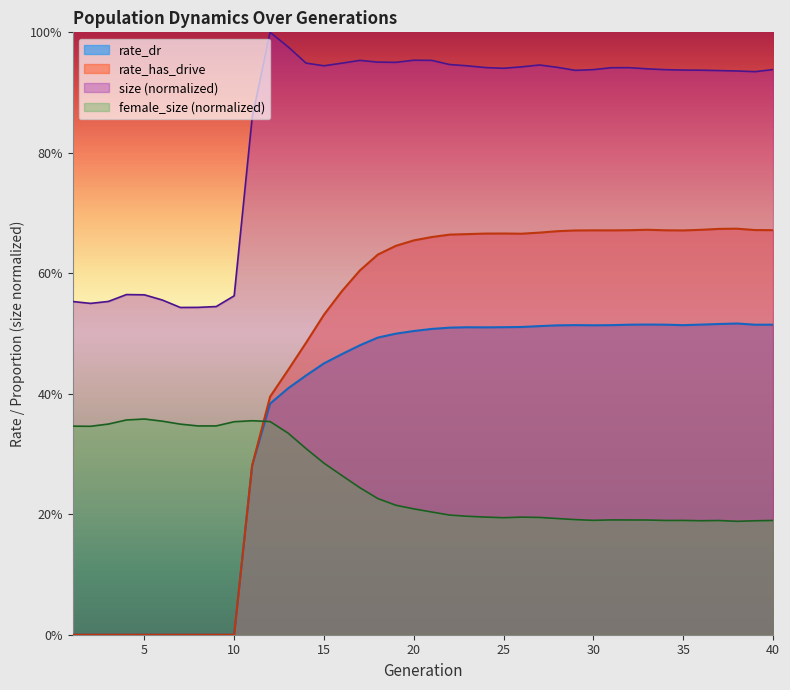

Is the value of rate_has_drive at 34 greater than the value of rate_dr at 13?

Yes